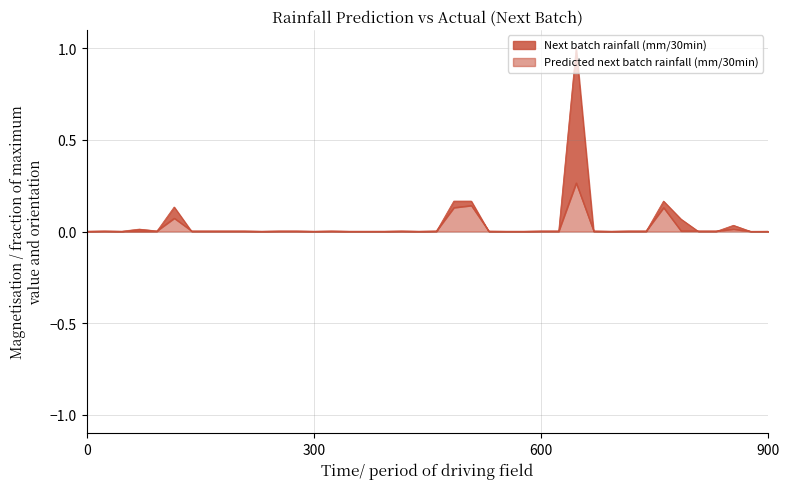

Rank the series by their maximum value, from lowest to highest.

Predicted next batch rainfall (mm/30min), Next batch rainfall (mm/30min)